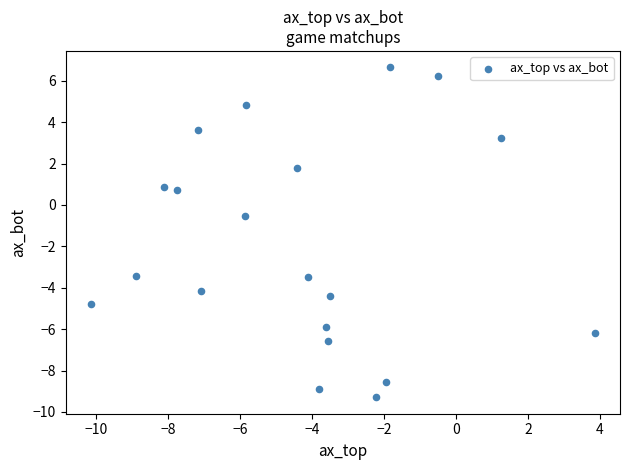

What is the range of Y values (max minus min)?

15.9